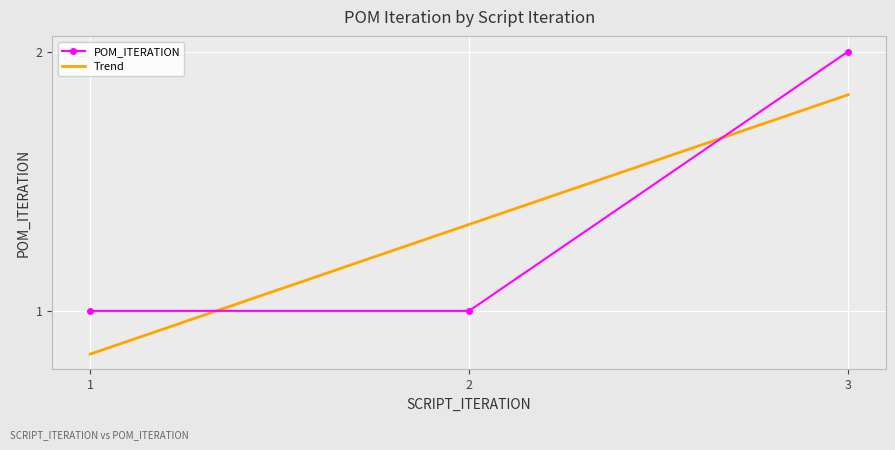

Is it true that POM_ITERATION equals 1 at 3?

False